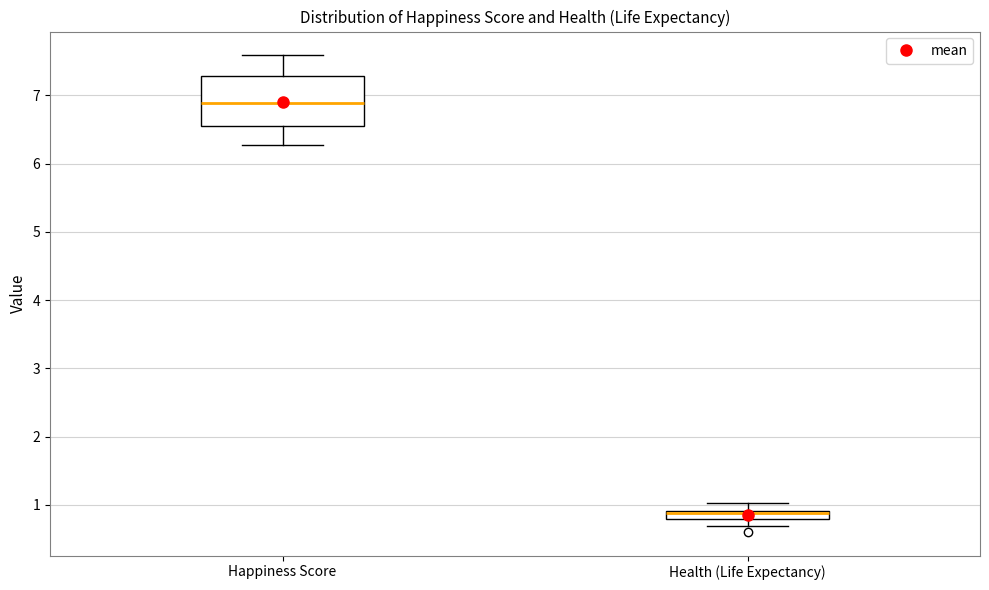

Where does the upper whisker of the box for Health (Life Expectancy) end on the y-axis? The values are not printed on the chart, so give them approximately, as read against the axis.

1.0